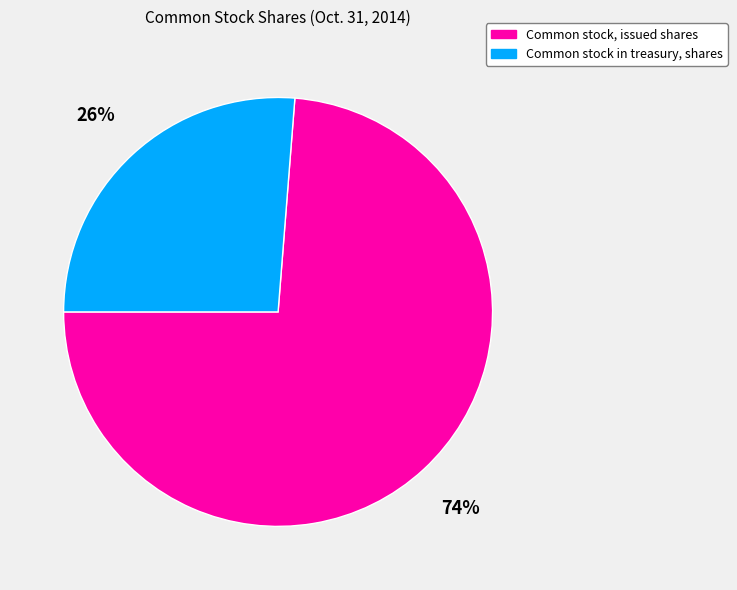

Approximately how many times larger is the value at Common stock, issued shares compared to Common stock in treasury, shares?

2.8